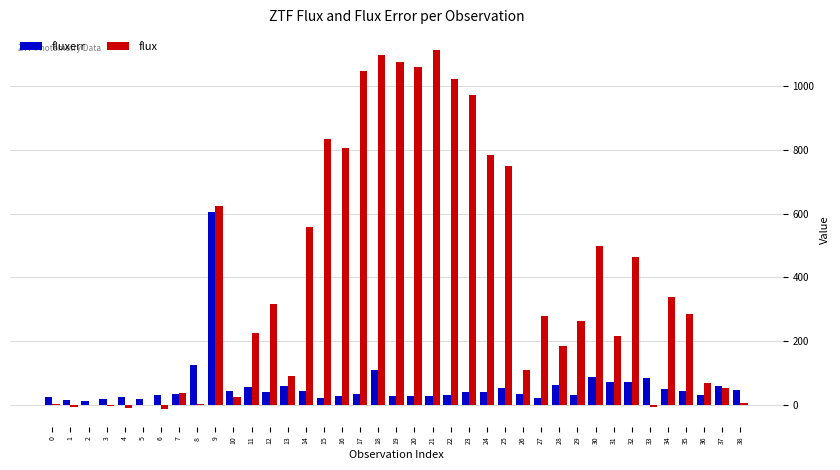

Is the value of fluxerr at 23 greater than the value of flux at 16?

No